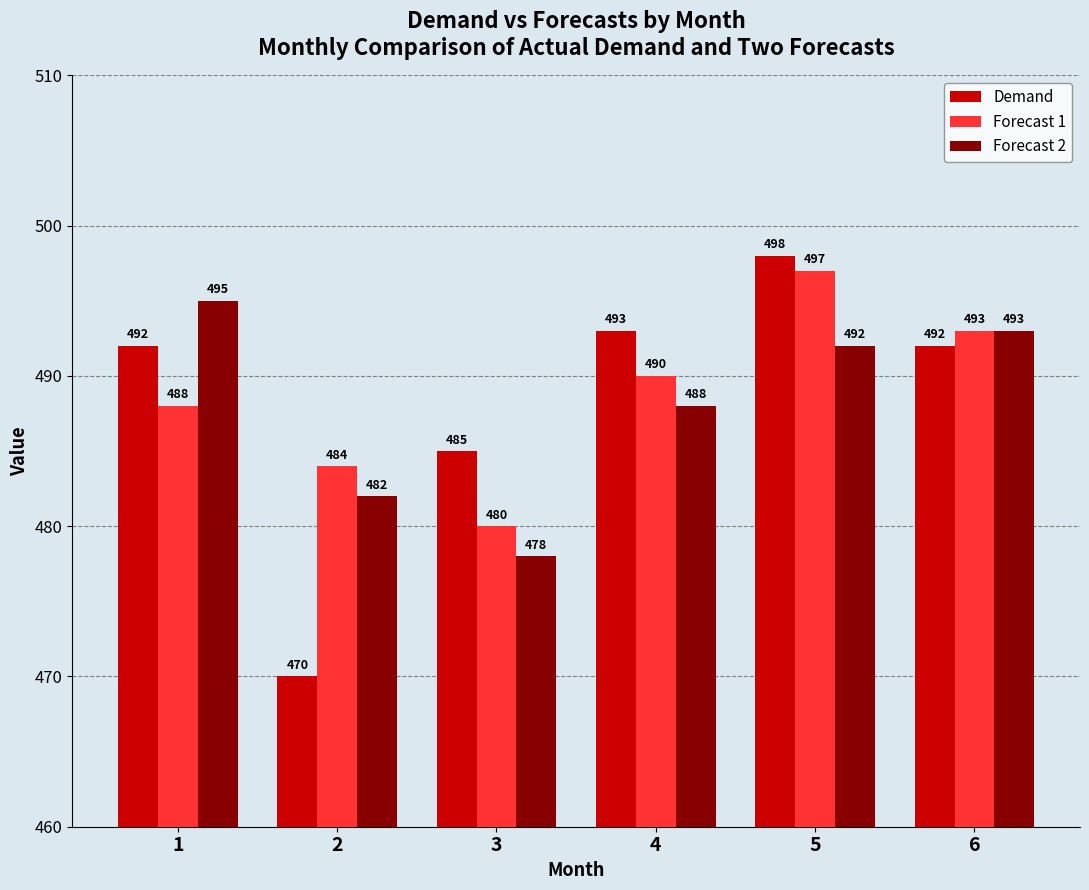

List the series in order of their overall mean, highest first.

Forecast 1, Demand, Forecast 2